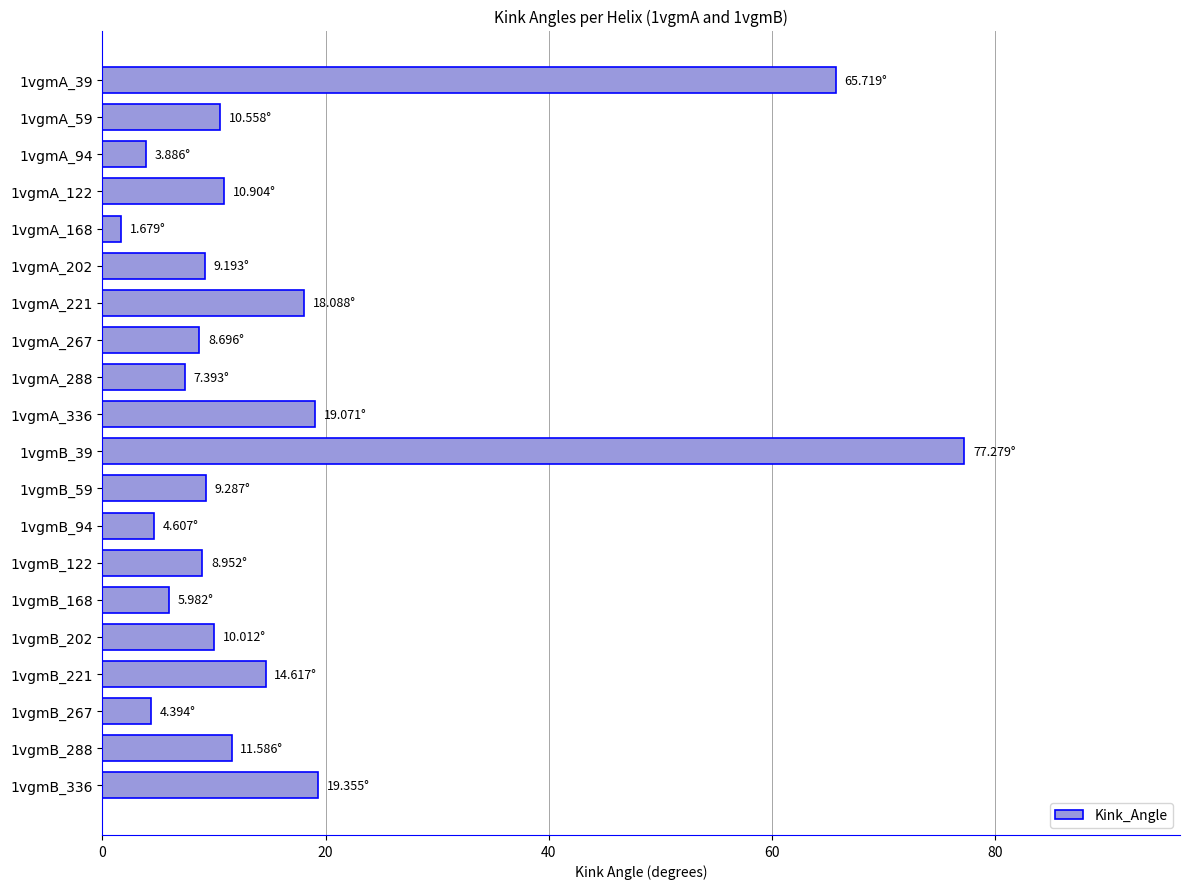

At which category does the chart reach its minimum across all series?

1vgmA_168